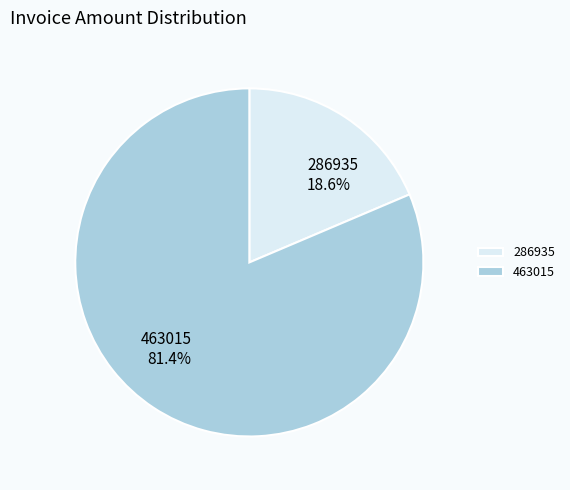

Count the number of slices in the pie.

2